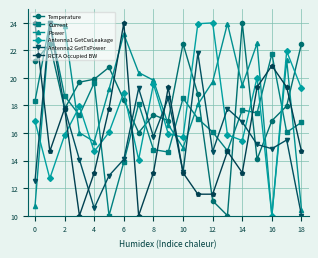

What is the greatest value displayed?

24.0